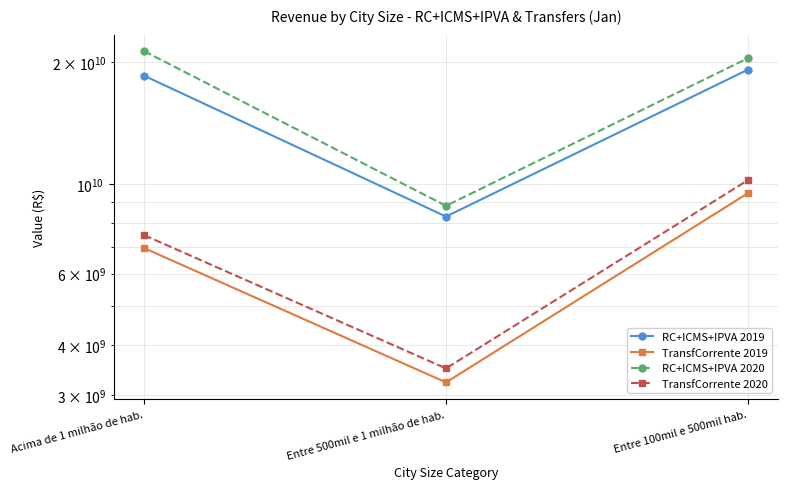

What is the average value of the RC+ICMS+IPVA 2019 series?

15322353162.7